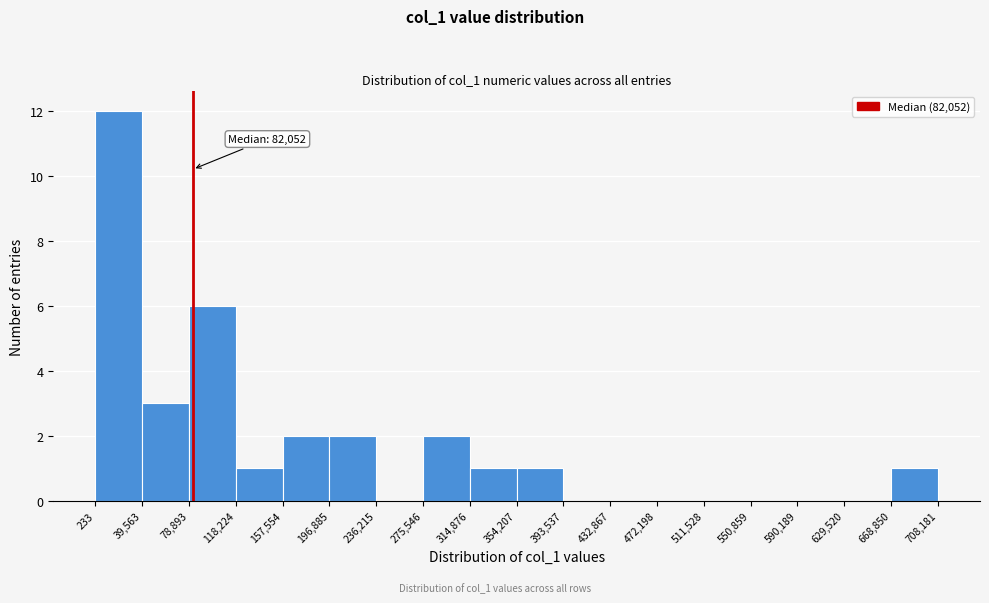

Which range on the x-axis has the tallest bar?

233 to 39,563